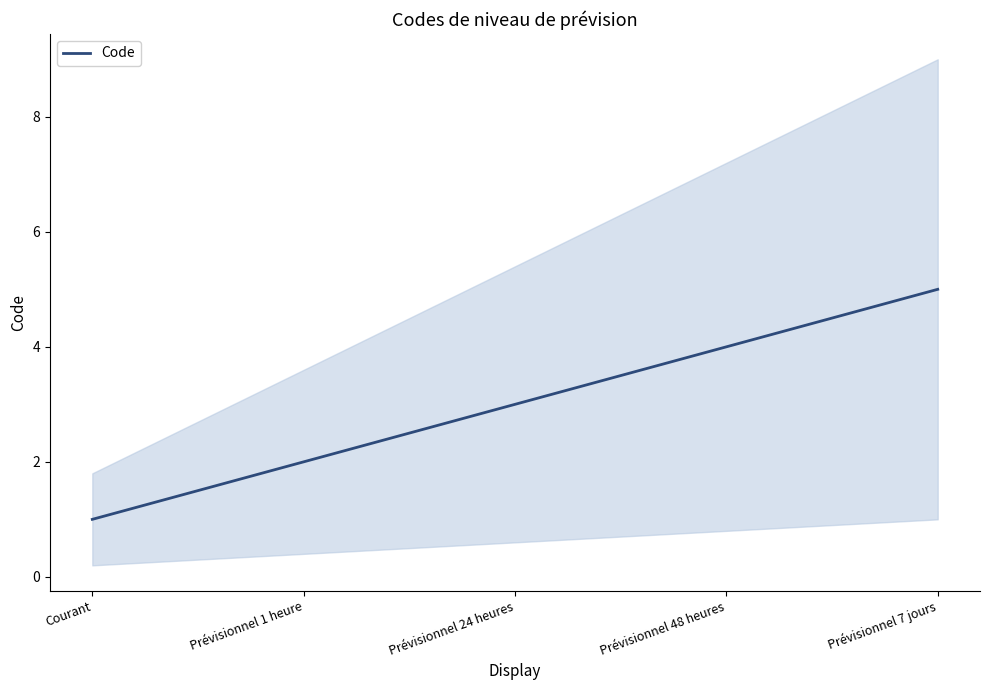

Count the number of data series in this chart.

1